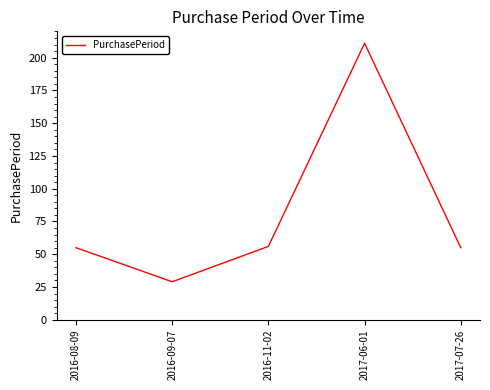

Reading right to left, what are all the values shown in this chart?

2017-07-26=55	2017-06-01=211	2016-11-02=56	2016-09-07=29	2016-08-09=55